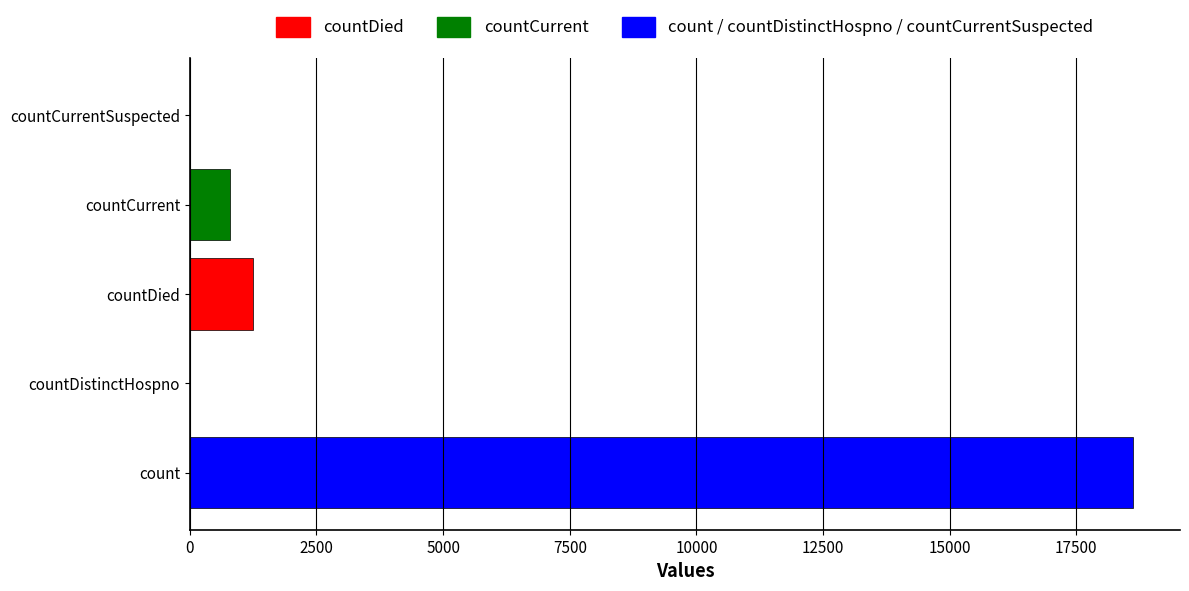

Are the bars horizontal?

Yes